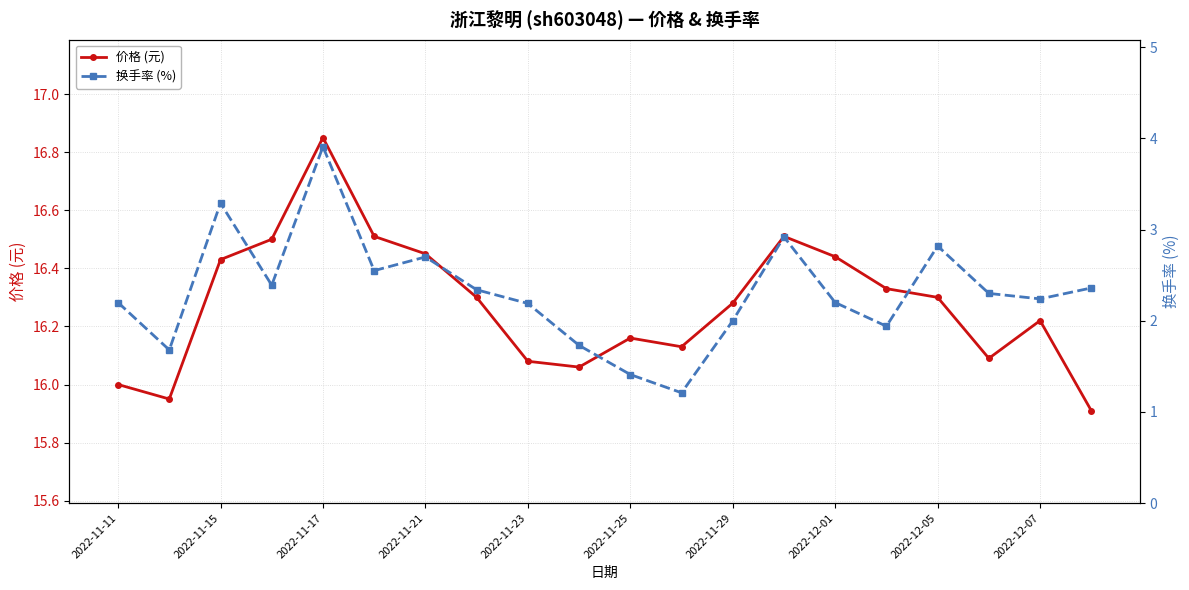

Is it true that 价格 (元) equals 9.0 at 2022-11-21?

False